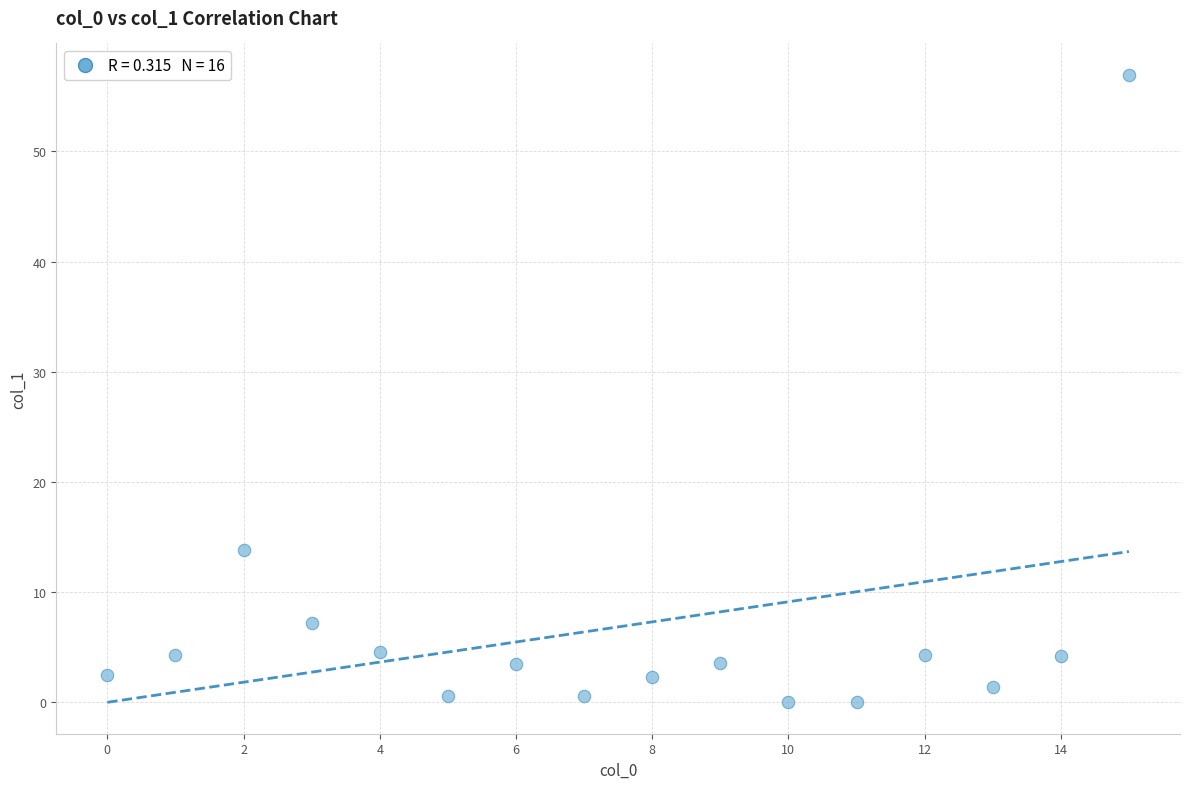

What Y value in the scatter plot is closest to 28?

13.8